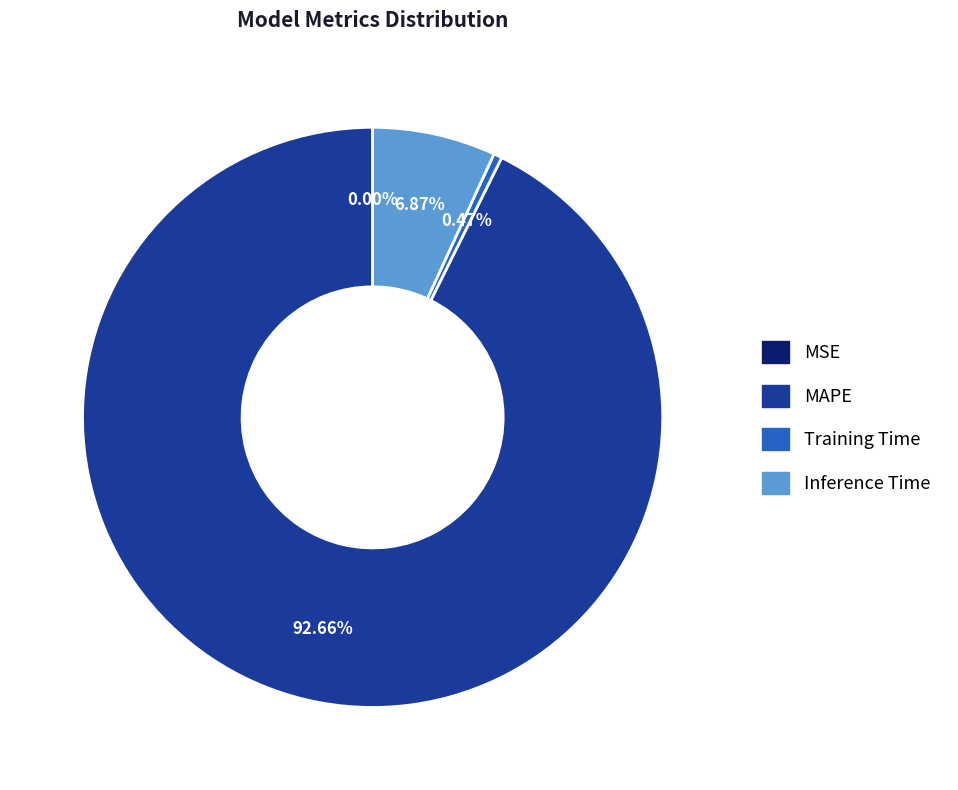

Which category accounts for the majority?

MAPE